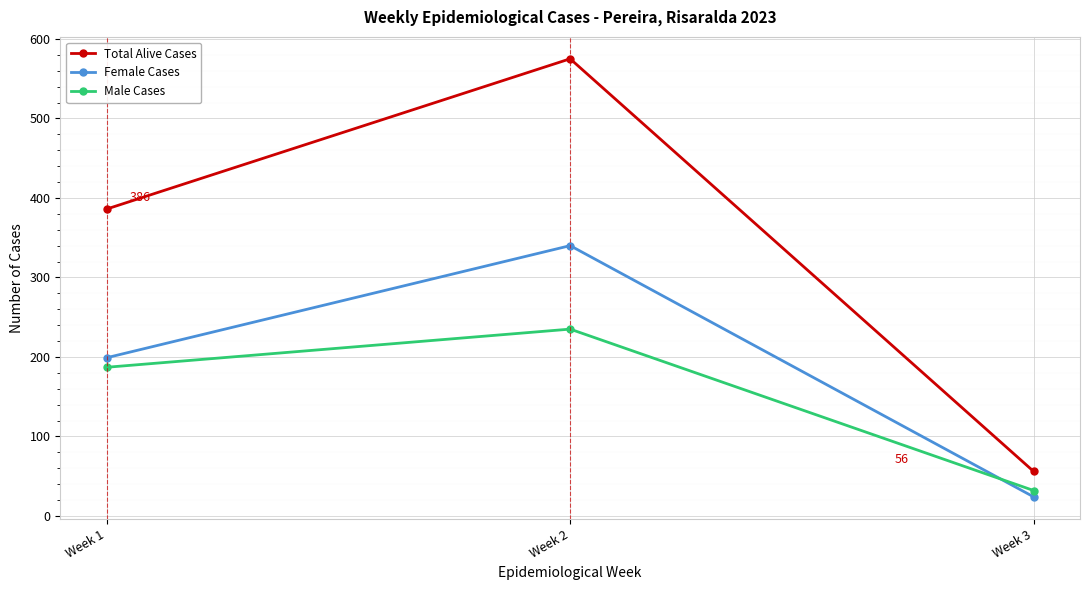

What is the value of the Female Cases point at the 2nd from the left?

340